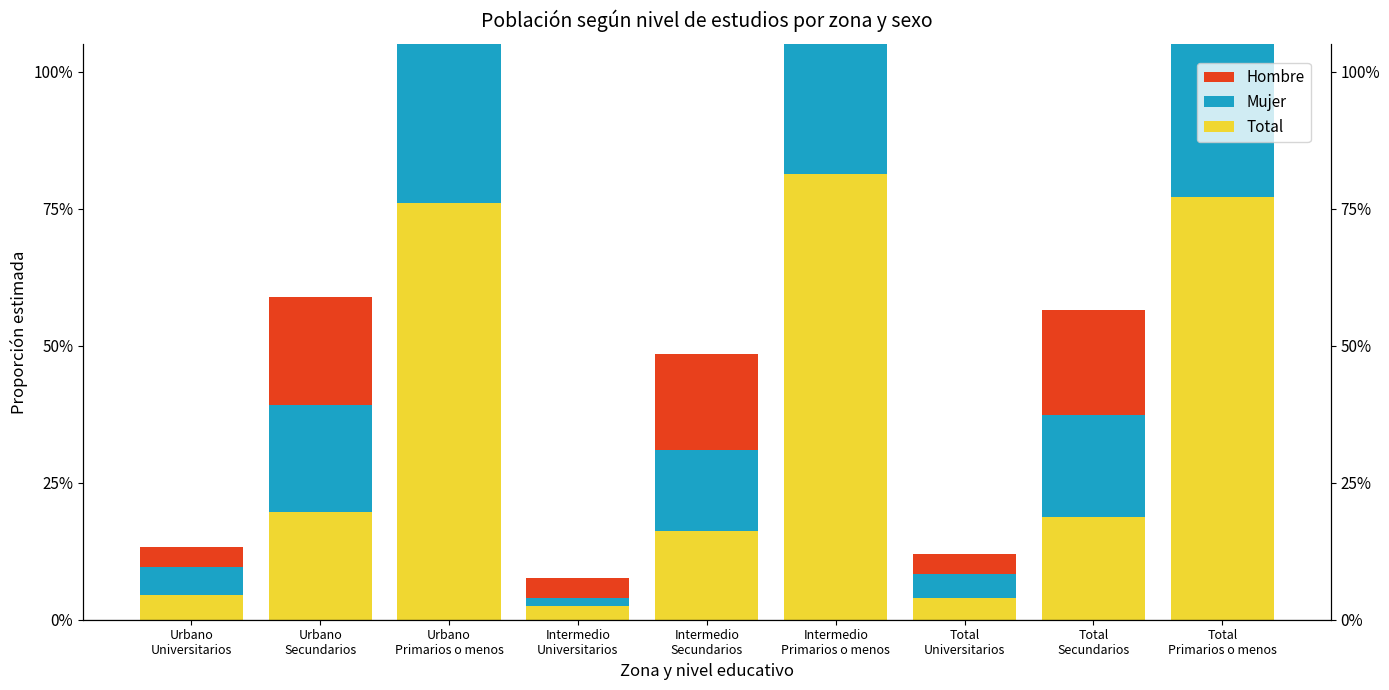

At how many categories does at least one series exceed 0?

9